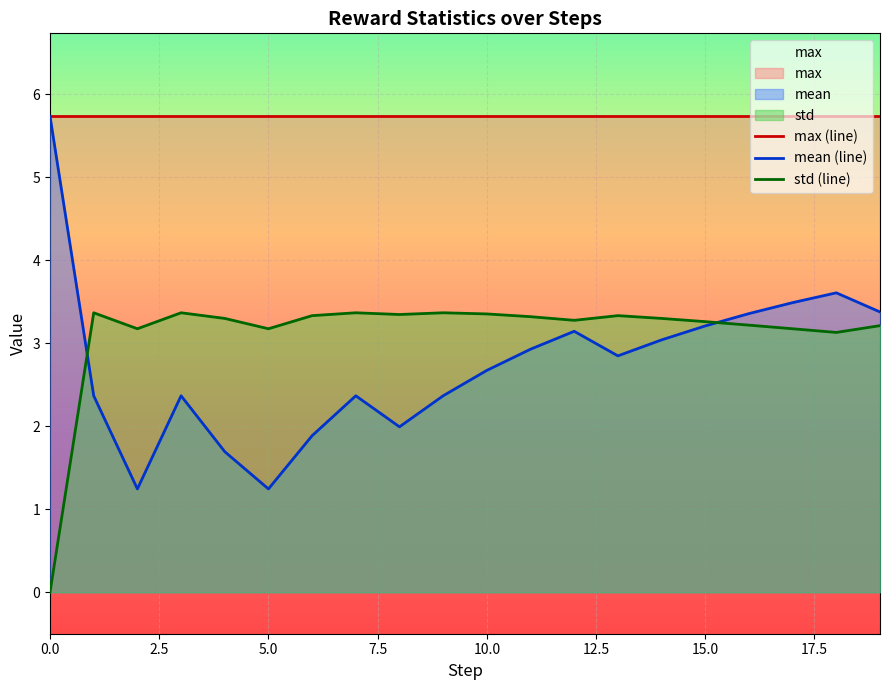

What is the value of the mean point at the 12th from the left?

2.9